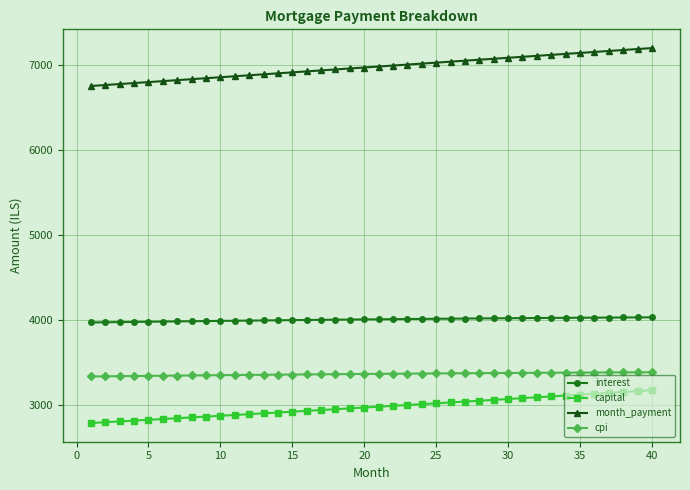

At how many categories does at least one series exceed 4454?

40